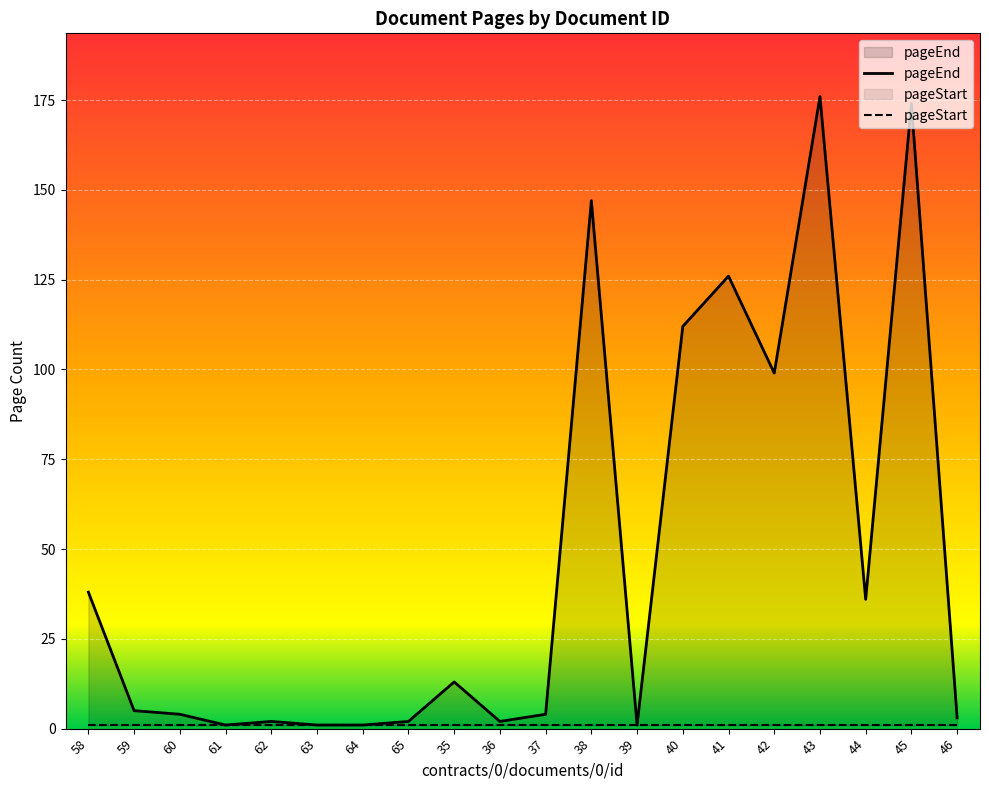

True or false: the data has more than 0 interior local peaks.

True